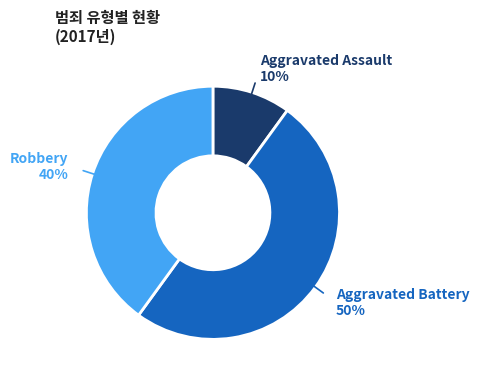

To the nearest percent, what is the difference between the largest and smallest slice percentages?

40%